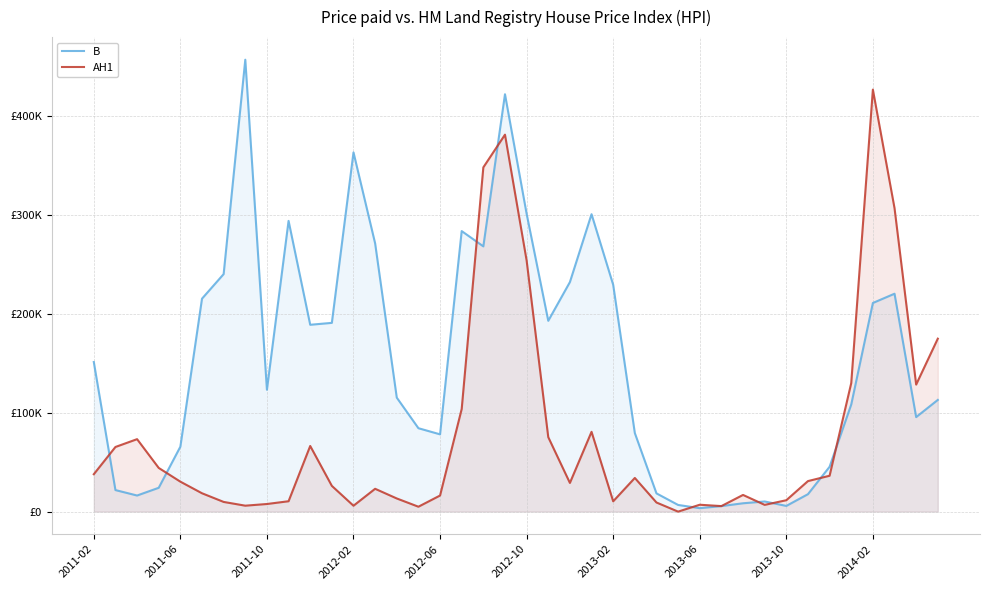

After their last crossing, which series has the higher values: AH1 or B?

AH1